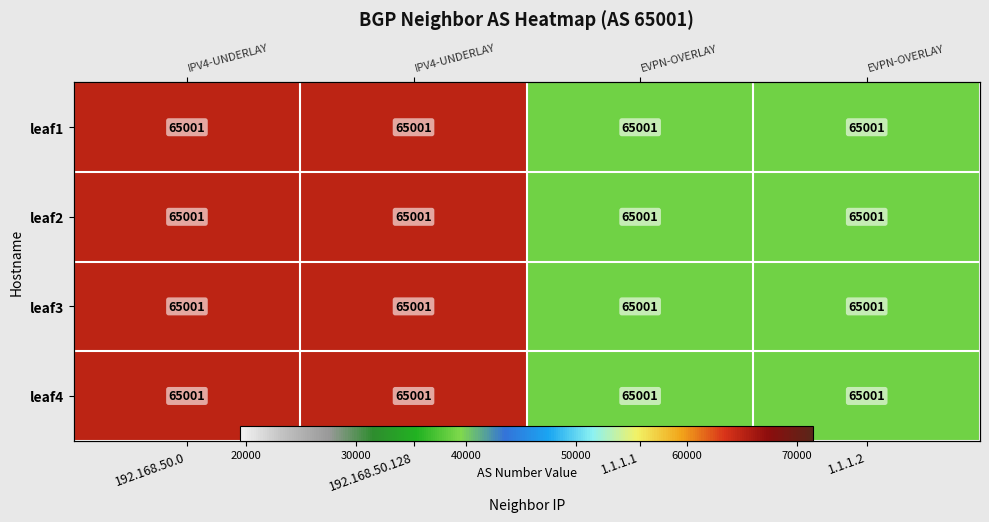

At which category does the chart reach its minimum across all series?

1.1.1.1